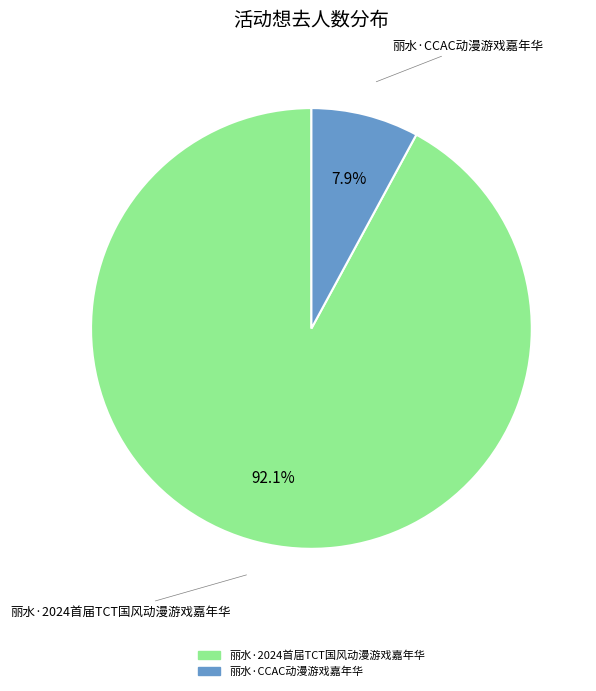

Is there any slice that represents more than half of the pie?

Yes